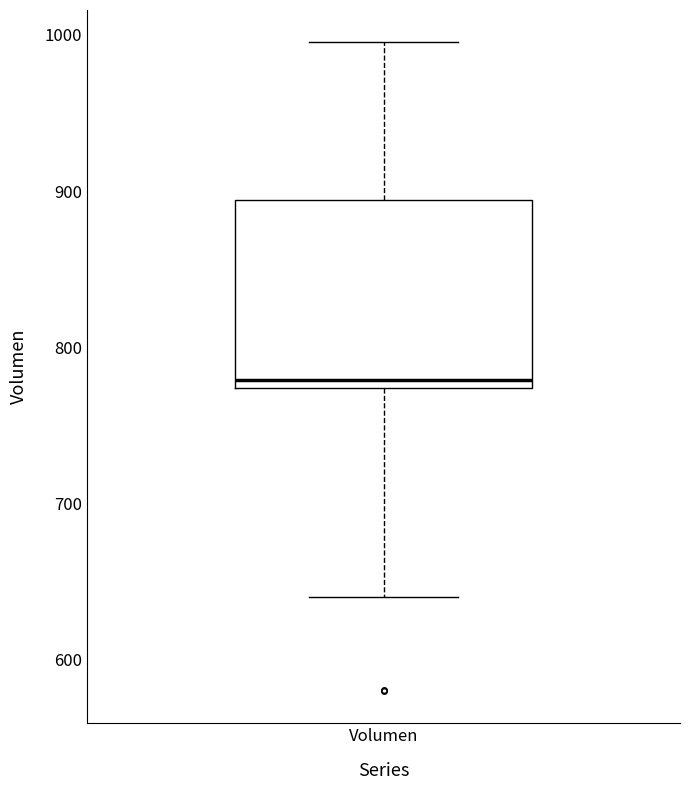

Read this box plot against the y-axis: the position of the median line, the range covered by the box, and the ends of both whiskers. The values are not printed on the chart, so give them approximately, as read against the axis.

median 780, box 770 to 890, whiskers 640 to 1000